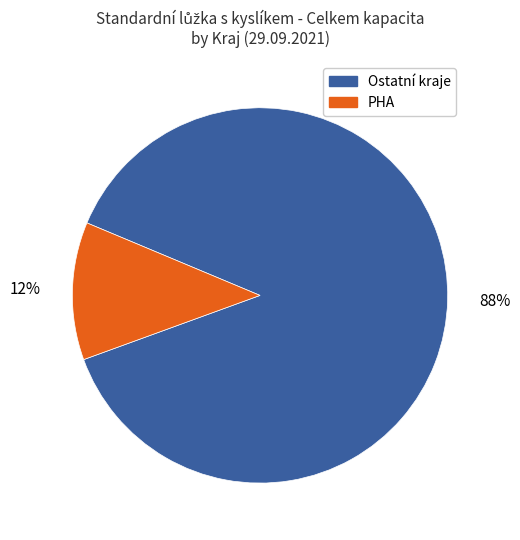

To the nearest percent, what is the average slice percentage?

50%